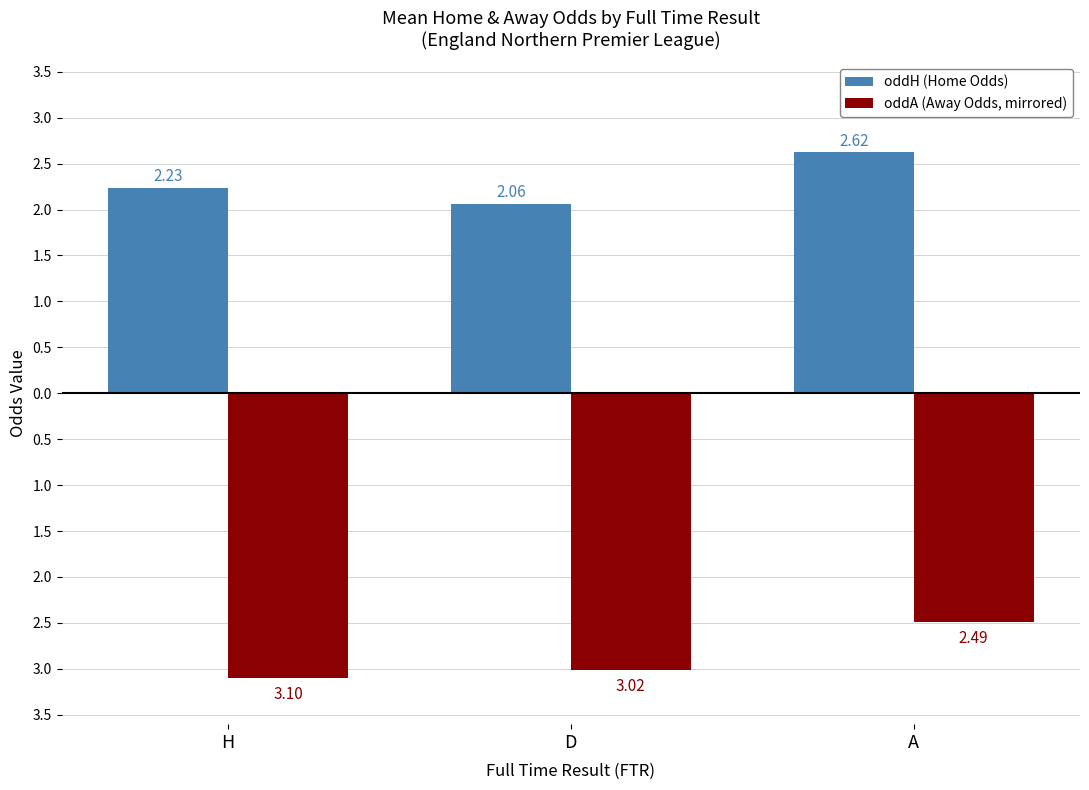

Where is oddH (Home Odds) nearest to the value 2?

D